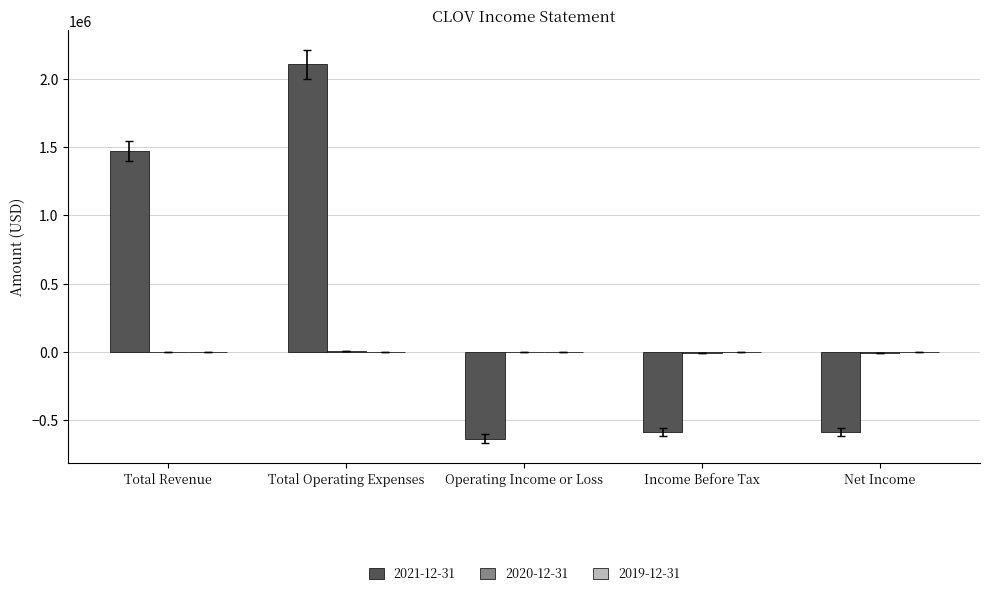

Count the number of data series in this chart.

2